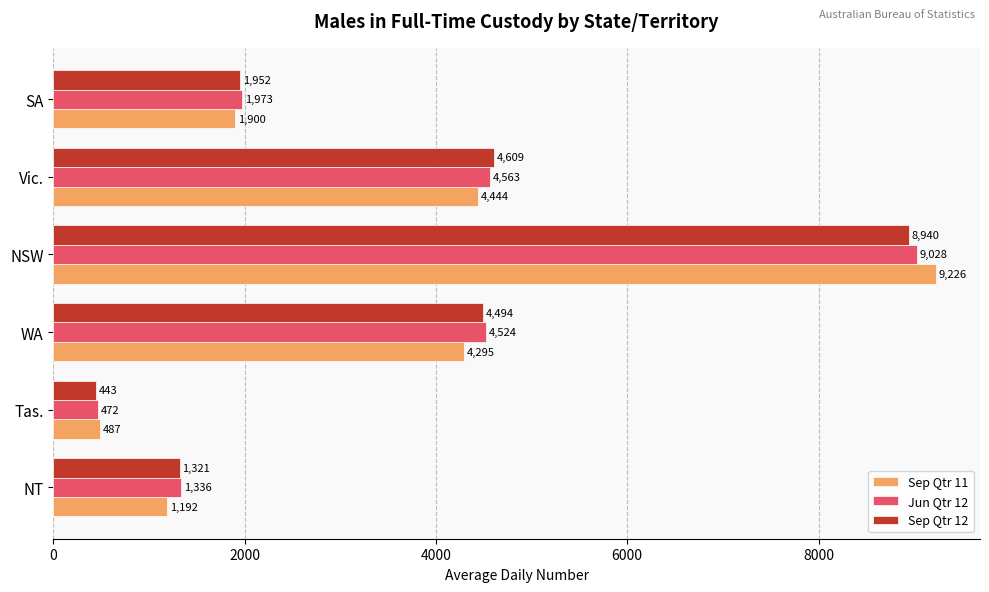

Is it true that Jun Qtr 12 equals 1832 at WA?

False